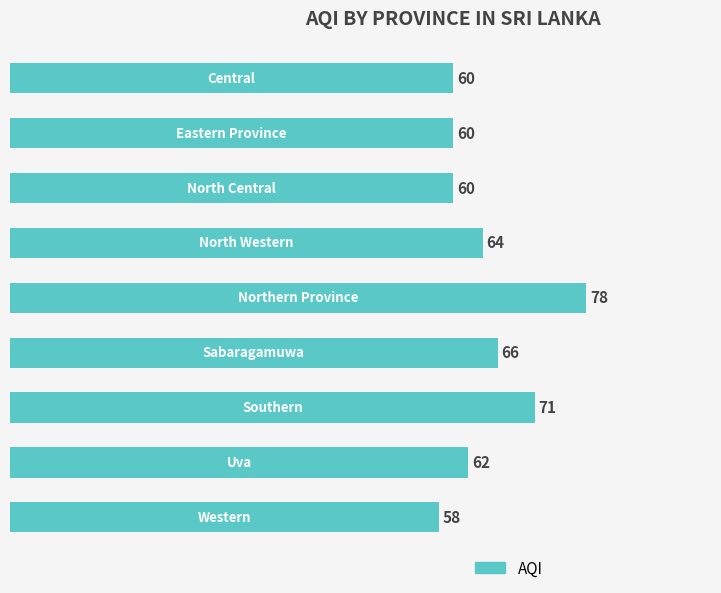

What is the maximum value shown in the chart?

78